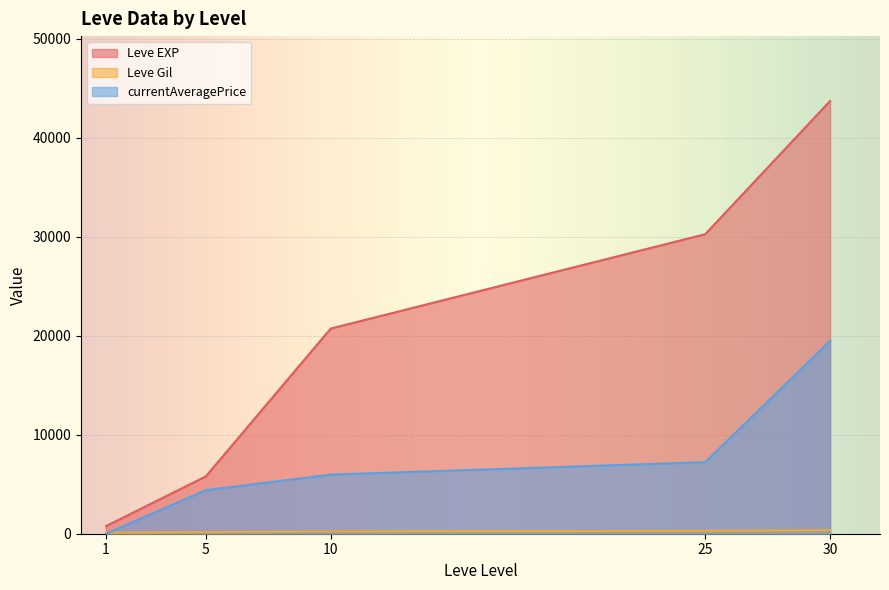

At which category is the sum across all series the highest?

30